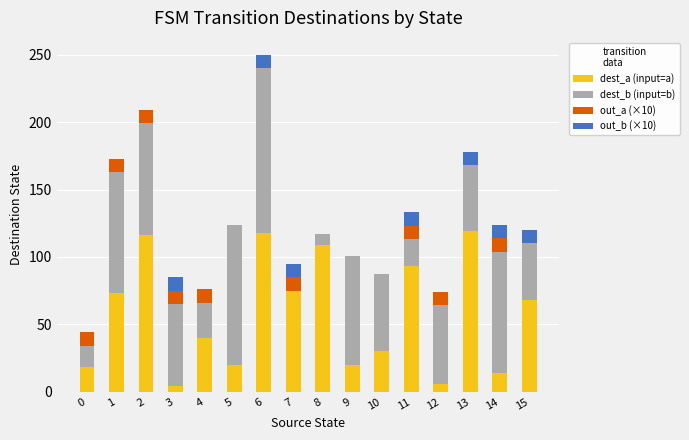

The value of dest_a (input=a) at 9 is 20. True or false?

True